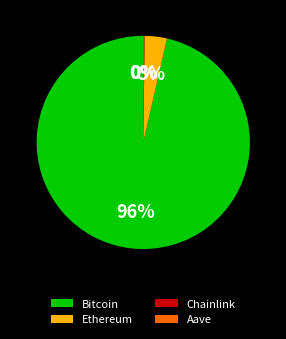

True or false: Bitcoin accounts for 96% of the total.

True